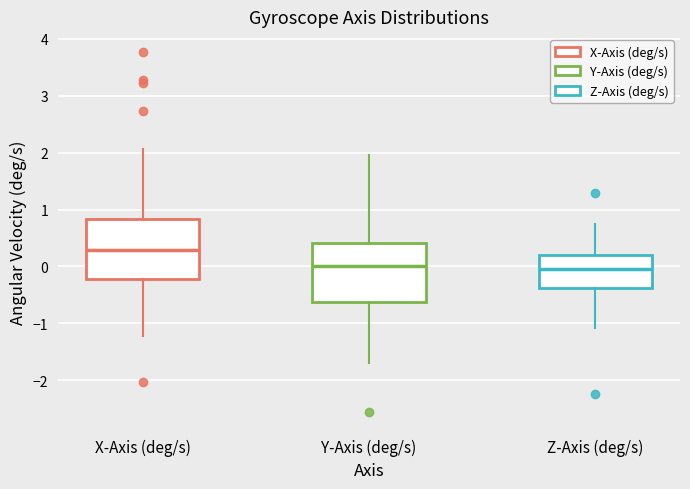

Reading left to right, transcribe this box plot: for each box, give where its median line is, the range the box spans, and where its two whiskers end, as read against the y-axis. The values are not printed on the chart, so give them approximately, as read against the axis.

X-Axis (deg/s): median 0.3, box -0.2 to 0.8, whiskers -1.2 to 2.1
Y-Axis (deg/s): median 0.0, box -0.6 to 0.4, whiskers -1.7 to 2.0
Z-Axis (deg/s): median -0.1, box -0.4 to 0.2, whiskers -1.1 to 0.7